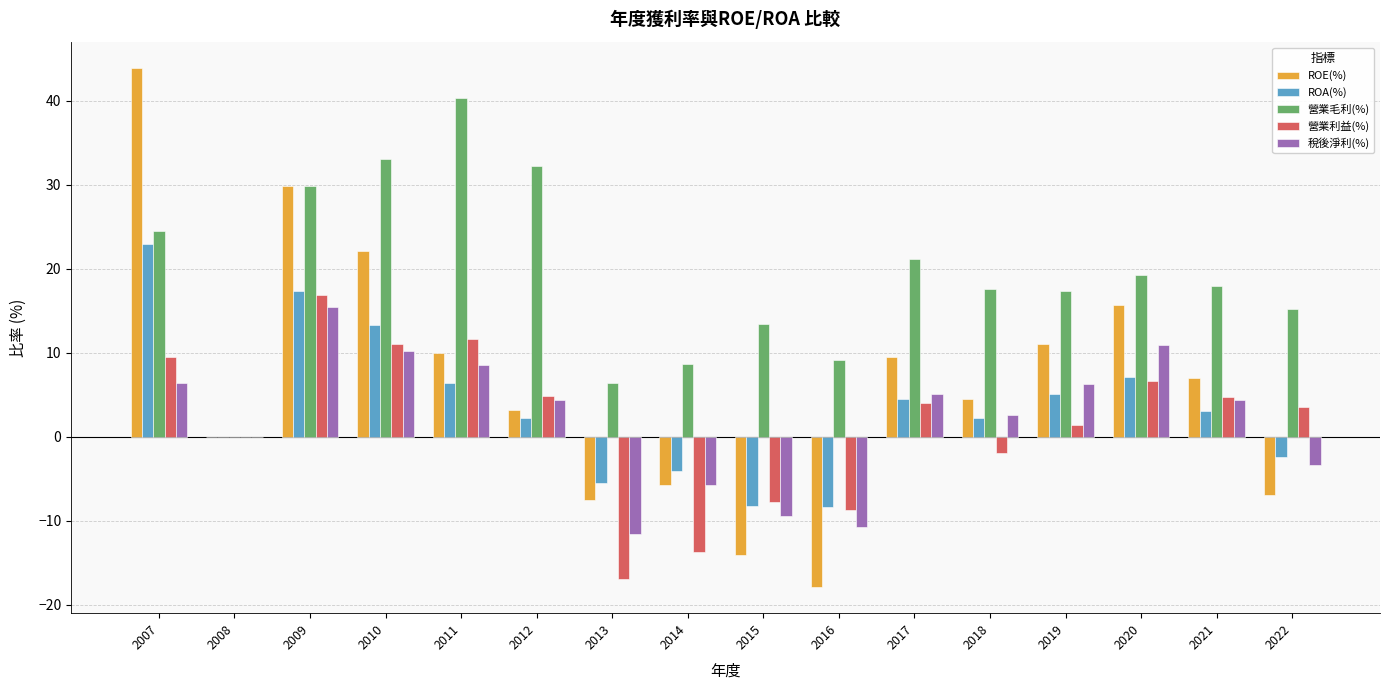

How many groups of bars are there?

16